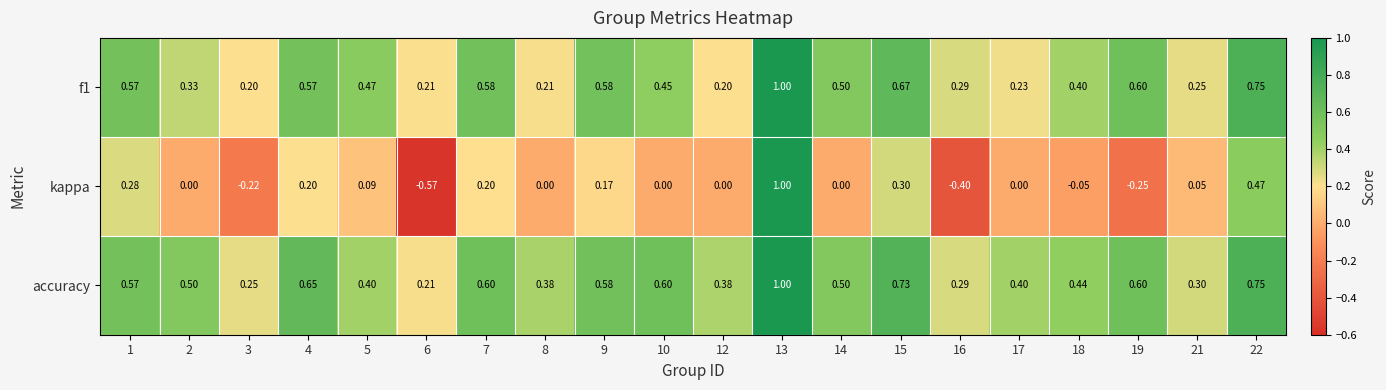

Which series has the largest range (max minus min)?

kappa